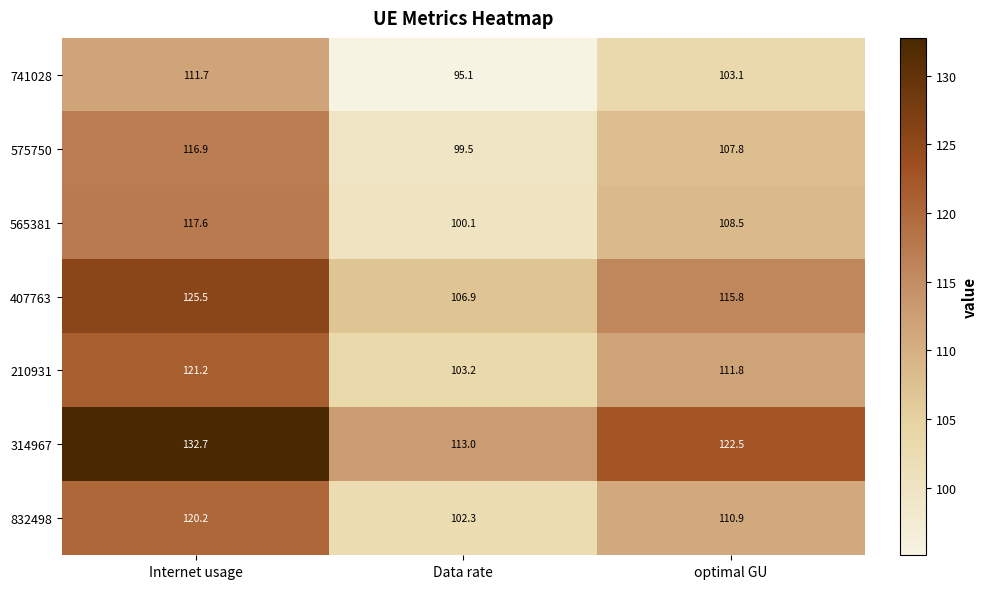

What is the sum of all 210931 values?

336.2